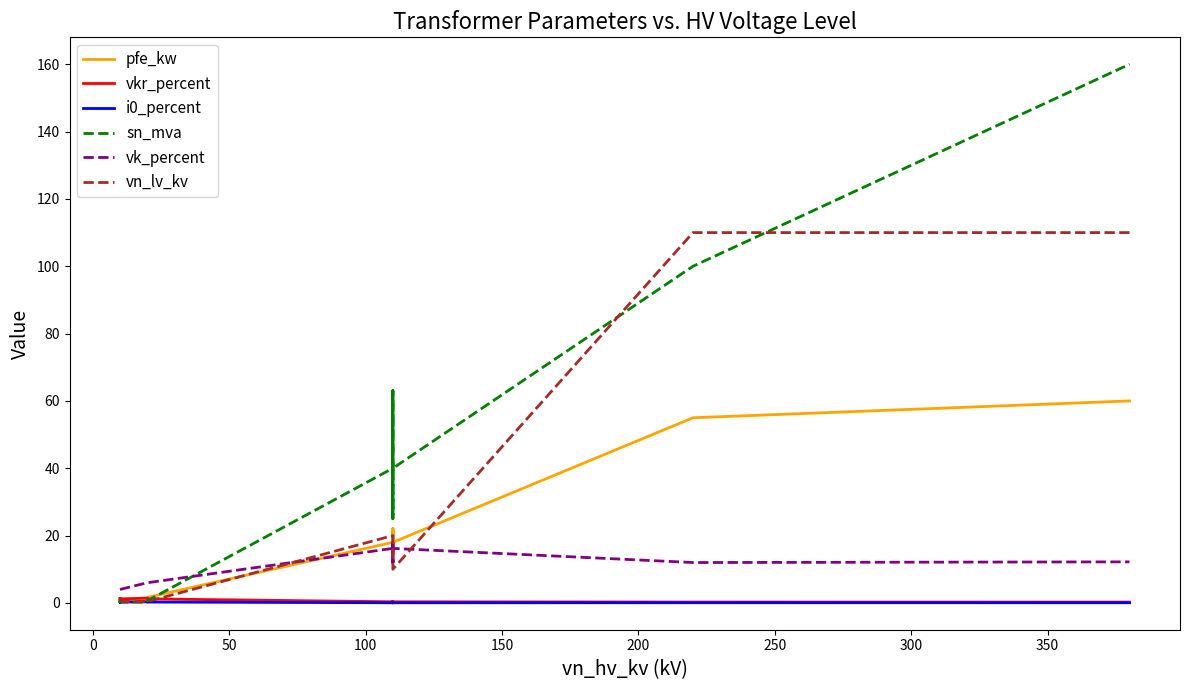

True or false: vk_percent and i0_percent intersect in this chart.

False